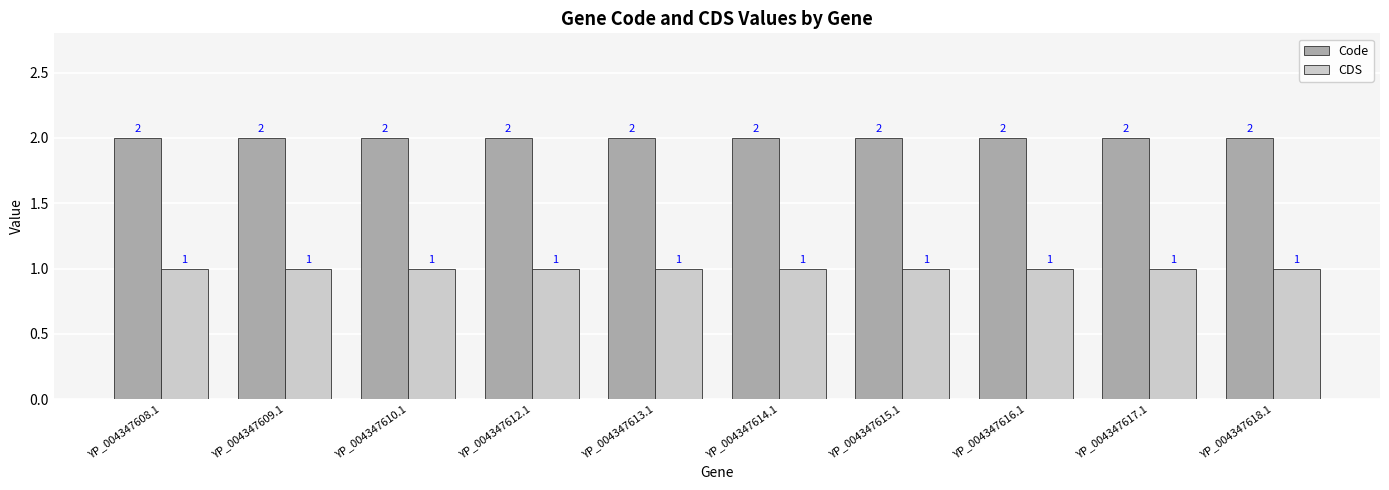

List the series in order of their peak value, highest first.

Code, CDS